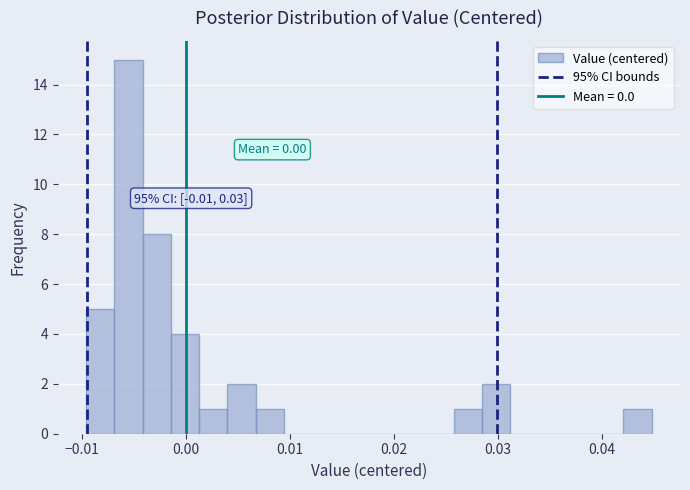

Around what value on the x-axis is the tallest bar? Give the approximate position of its centre, as read against the axis.

-0.006